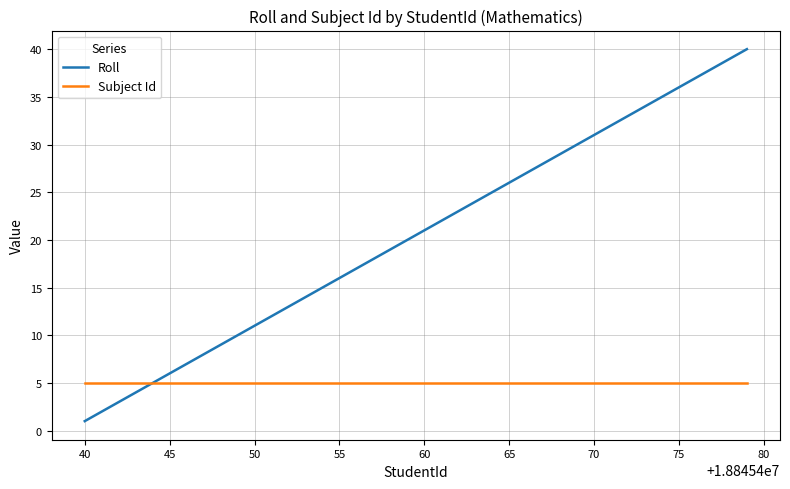

What is the greatest value displayed?

40